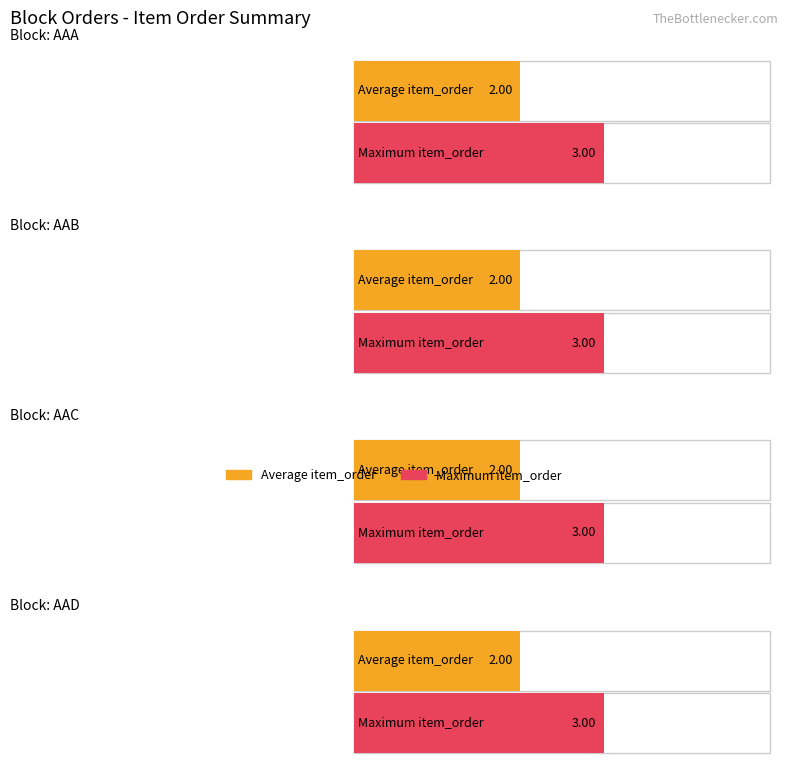

List the labels in order of Average item_order value, largest first.

AAA, AAB, AAC, AAD